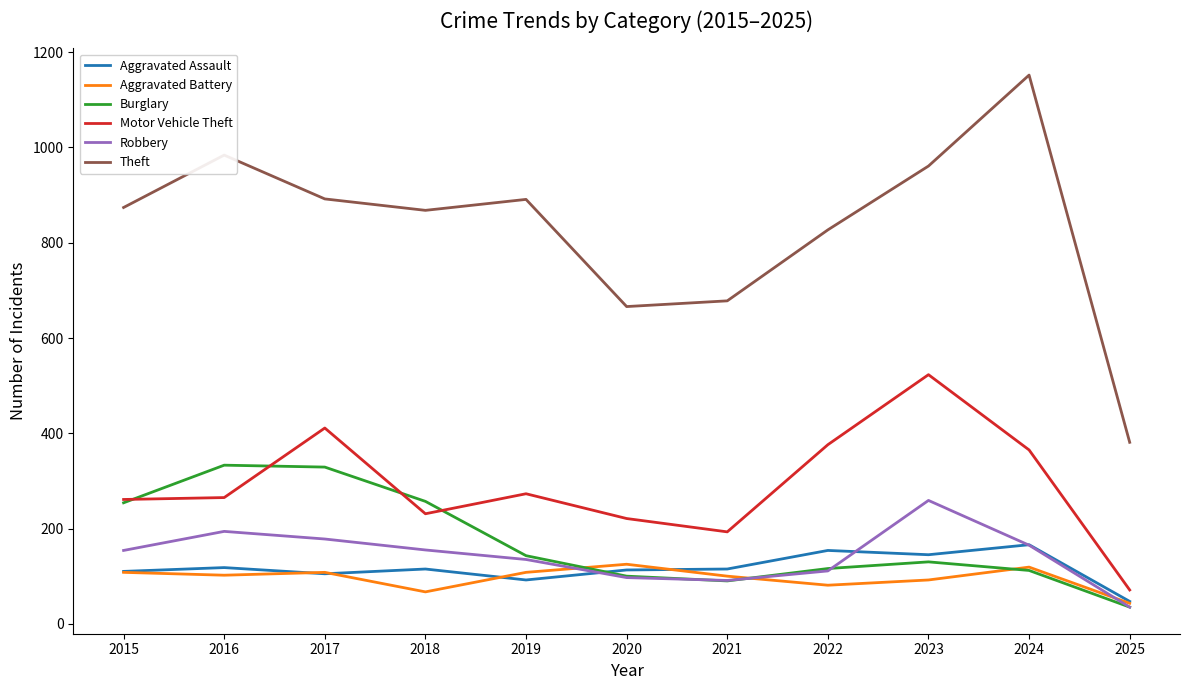

True or false: Robbery and Motor Vehicle Theft cross at least once.

False